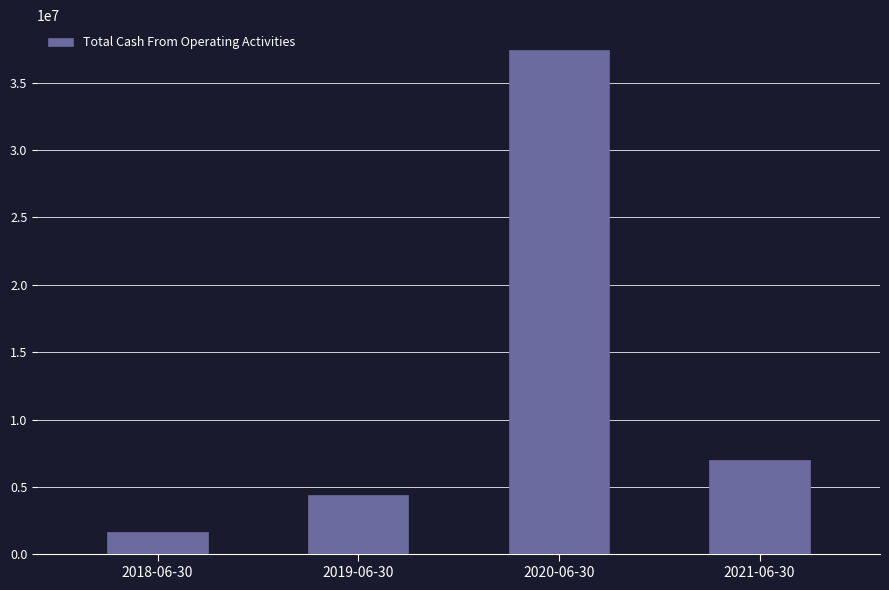

List the labels in order of value, smallest first.

2018-06-30, 2019-06-30, 2021-06-30, 2020-06-30